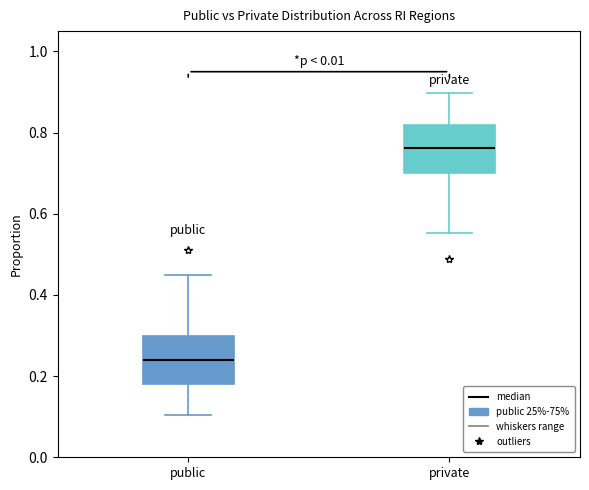

Which box has the lowest median line?

public